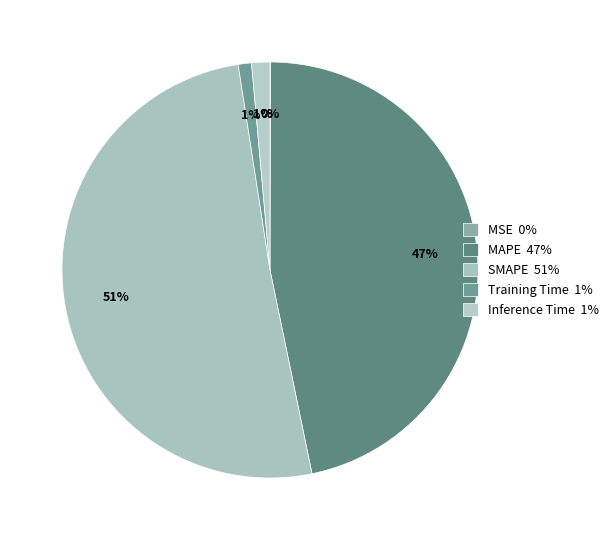

Between MAPE and SMAPE, which is larger?

SMAPE